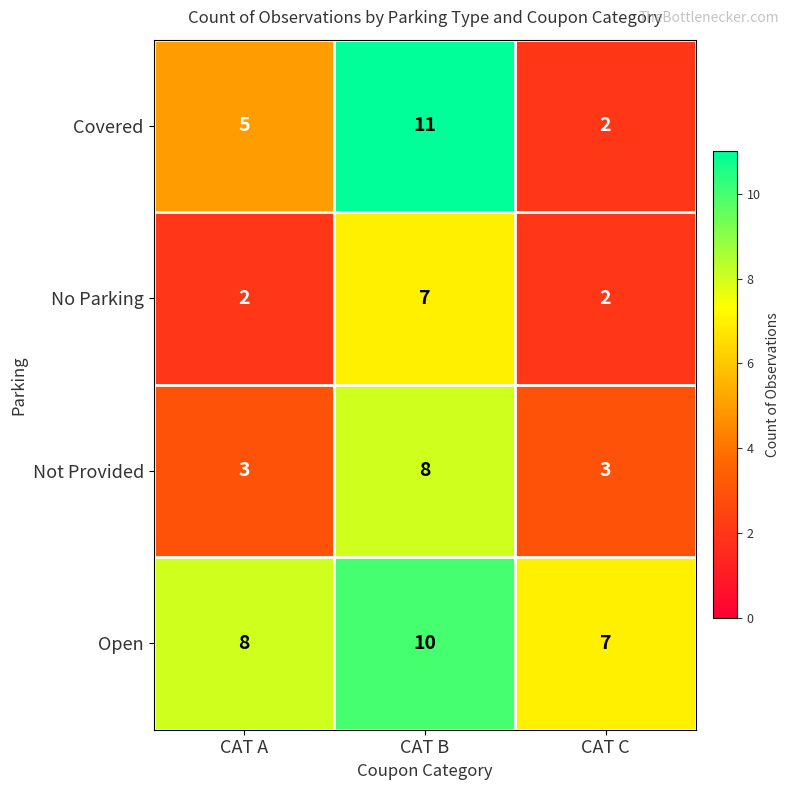

Where is Open nearest to the value 8?

CAT A